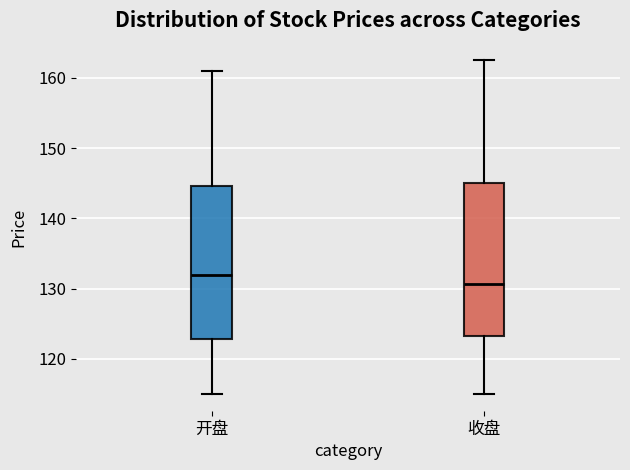

Where does the median line of the box for 开盘 sit on the y-axis? The values are not printed on the chart, so give them approximately, as read against the axis.

132